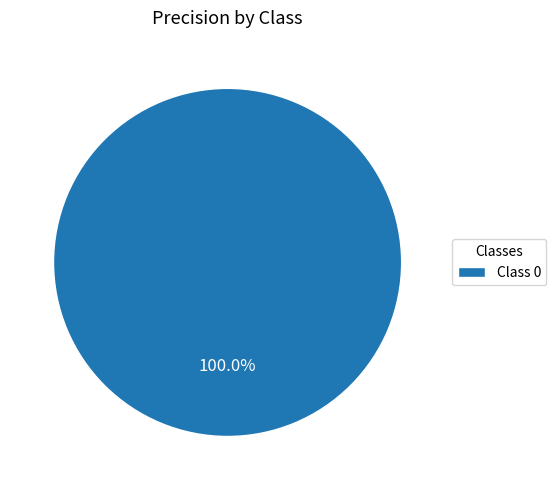

Rank the categories by value from lowest to highest.

Class 0